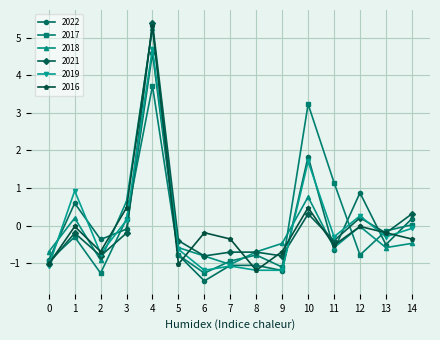

What is the difference between the highest and lowest values at 7?

0.7